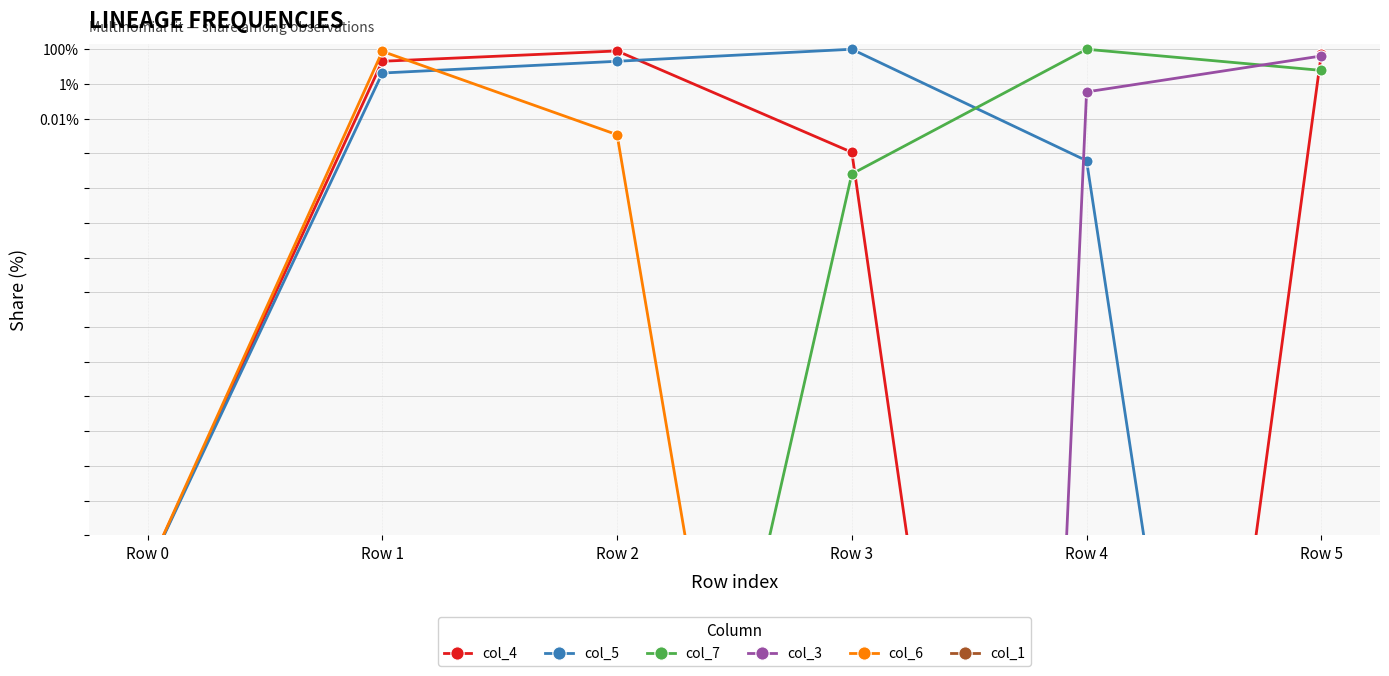

Where is col_6 nearest to the value 37?

Row 2